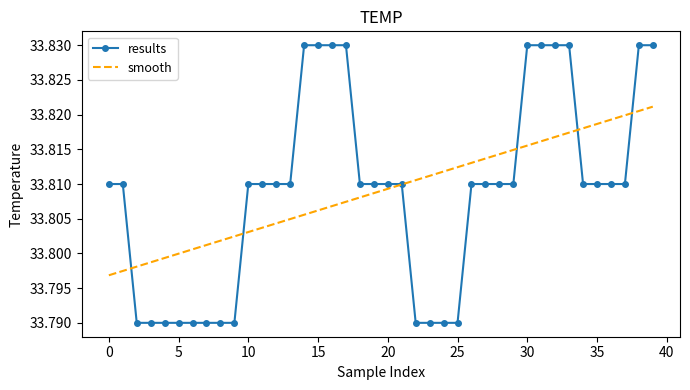

Rank the series by their maximum value, from highest to lowest.

results, smooth